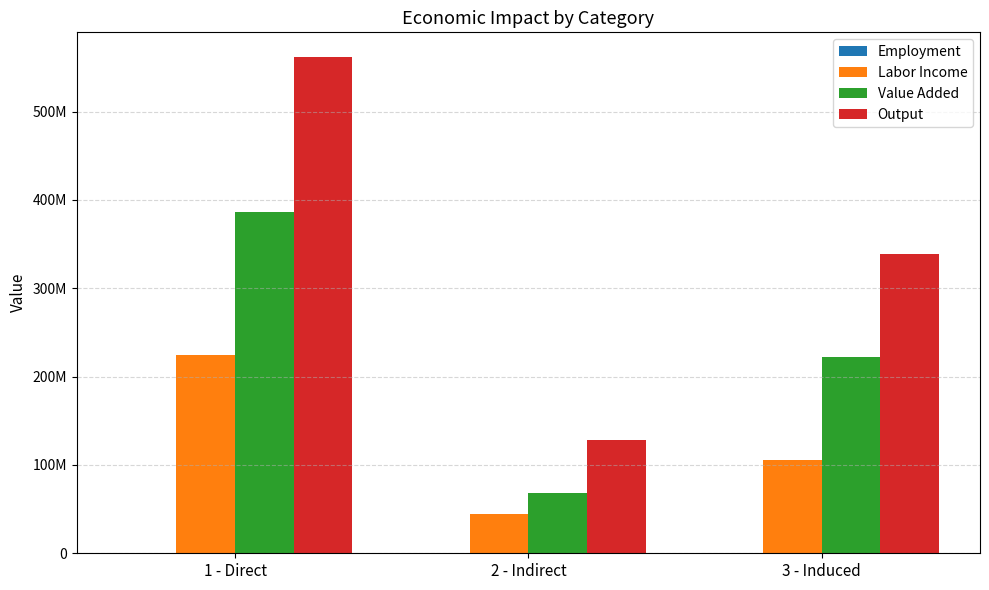

Which category has the highest value across all series?

1 - Direct